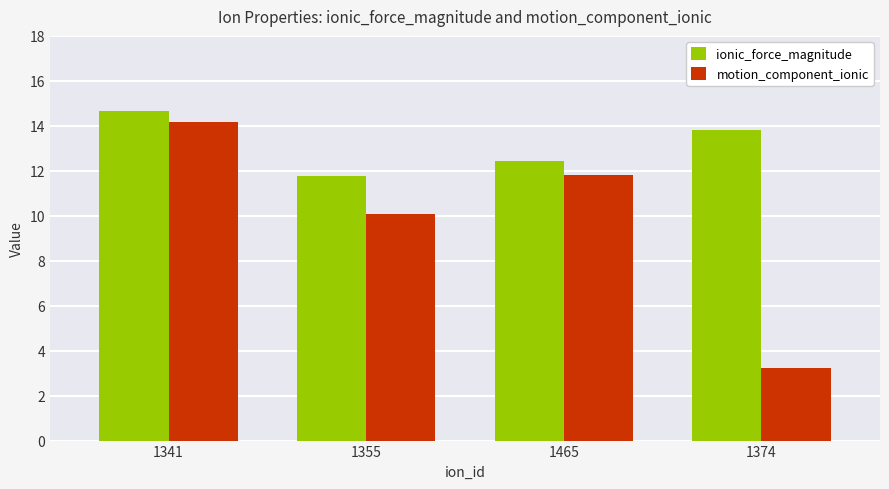

What is the spread (max minus min) of values at 1341?

0.5